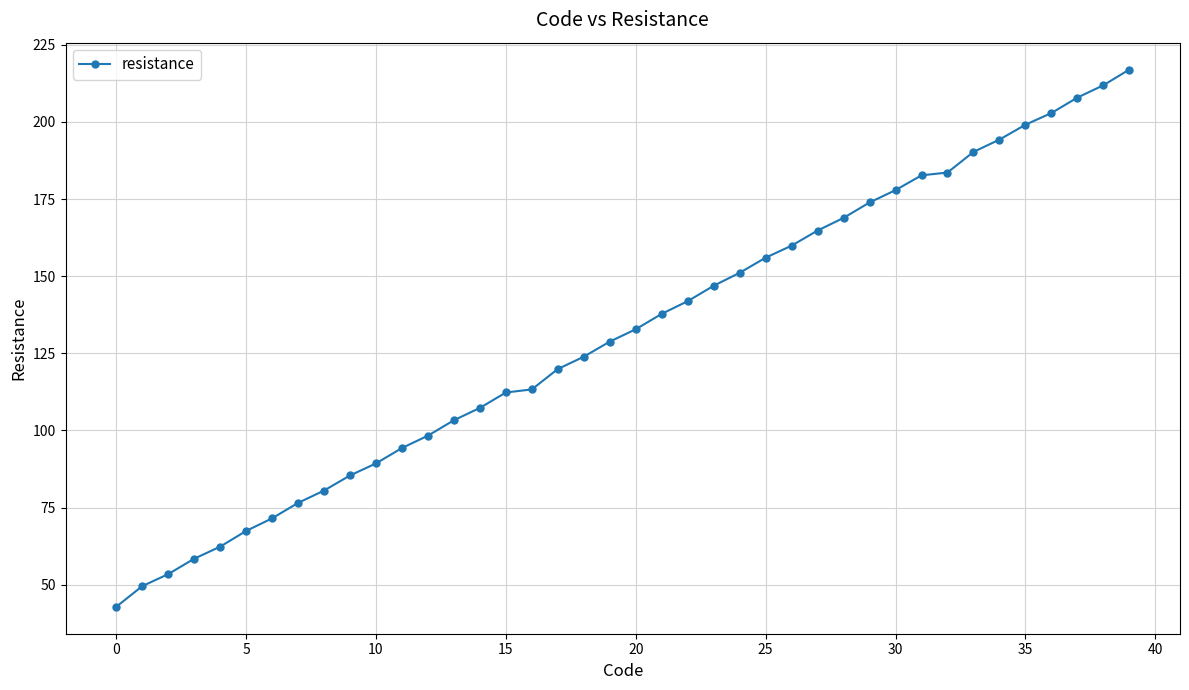

What is the maximum value shown in the chart?

217.0